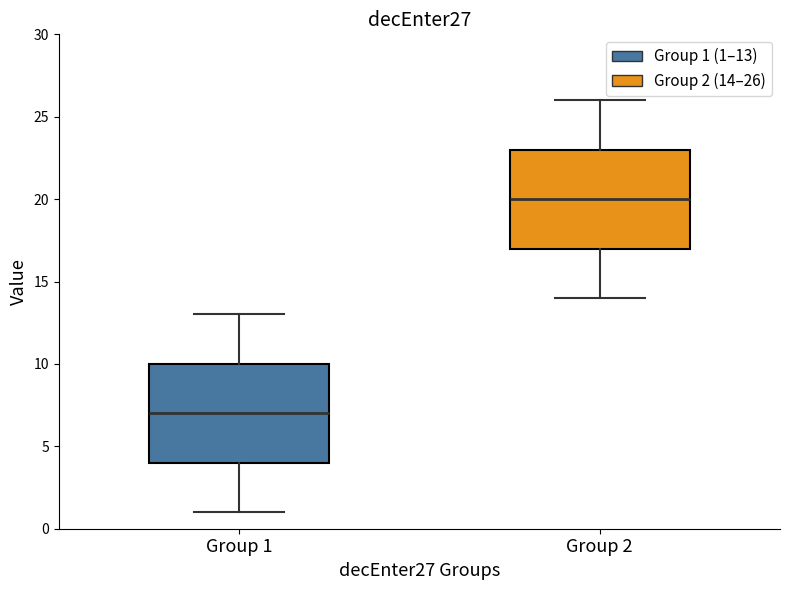

Where does the upper whisker of the box for Group 2 end on the y-axis? The values are not printed on the chart, so give them approximately, as read against the axis.

26